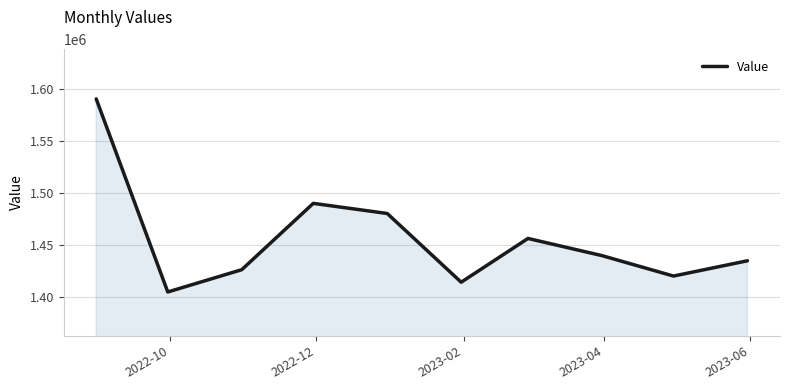

How many interior local valleys (lower than both neighbors) does the data have?

3